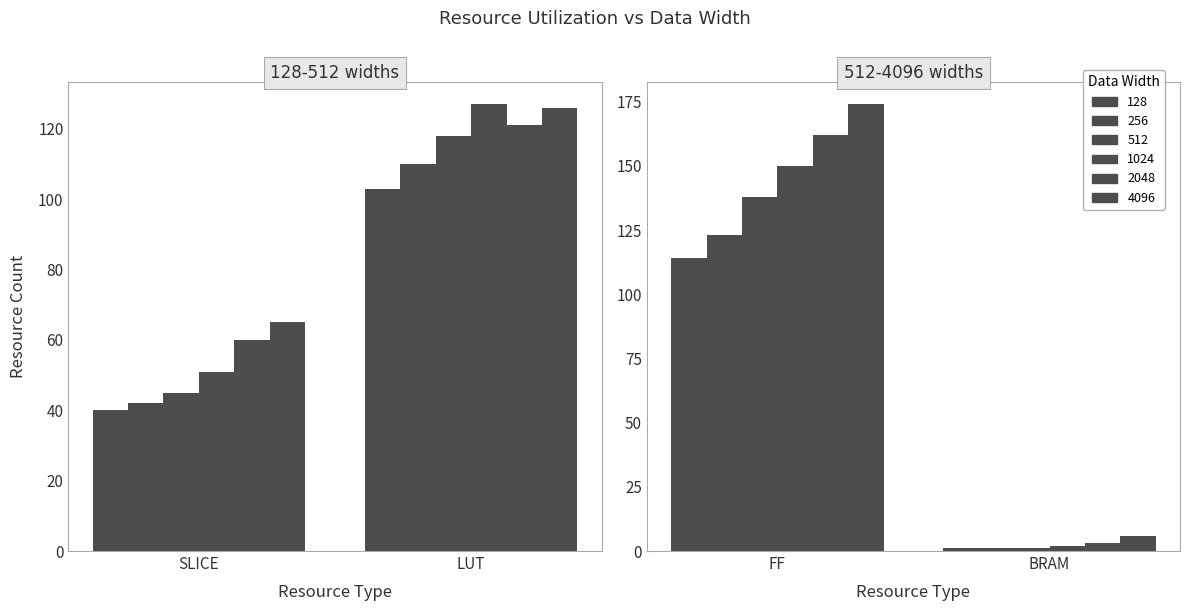

At which label is 4096 closest to 90?

SLICE